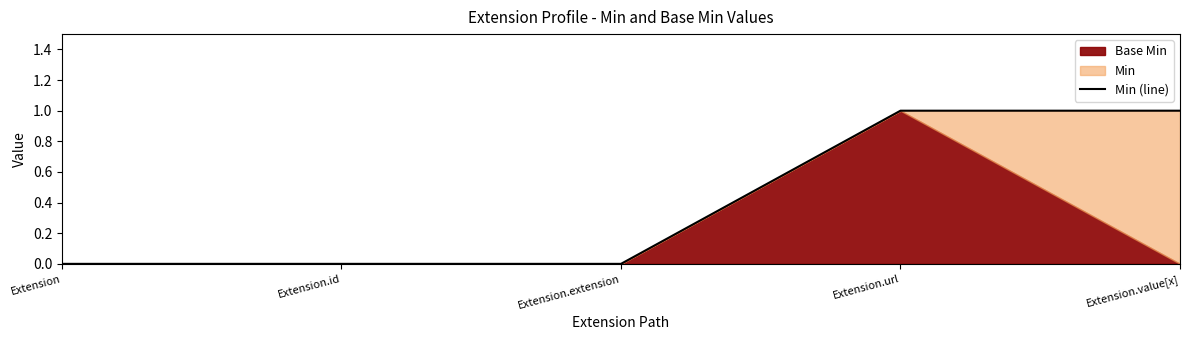

How many values are above zero?

2